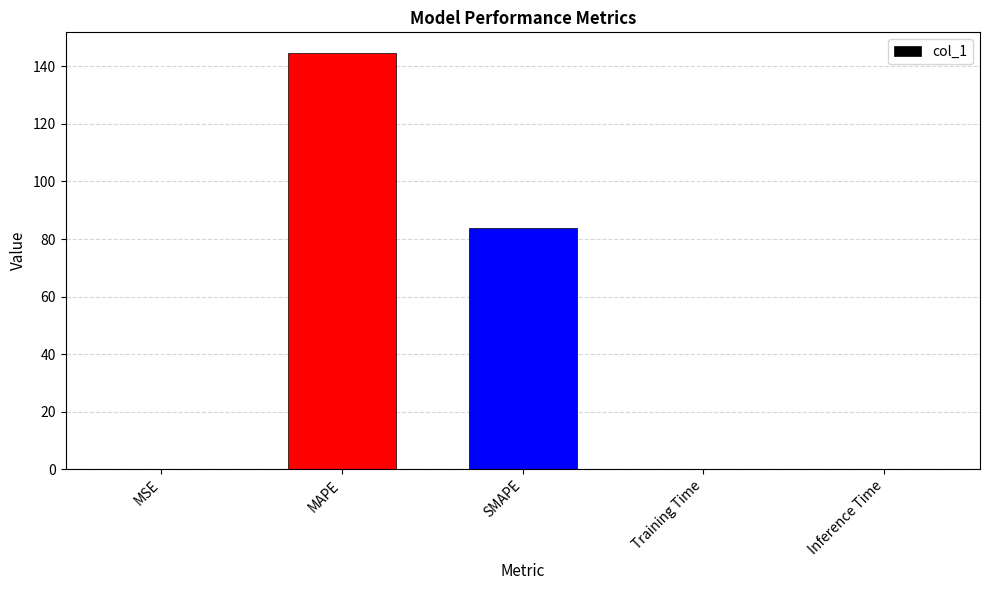

True or false: the data shows 0.0 at Training Time.

True